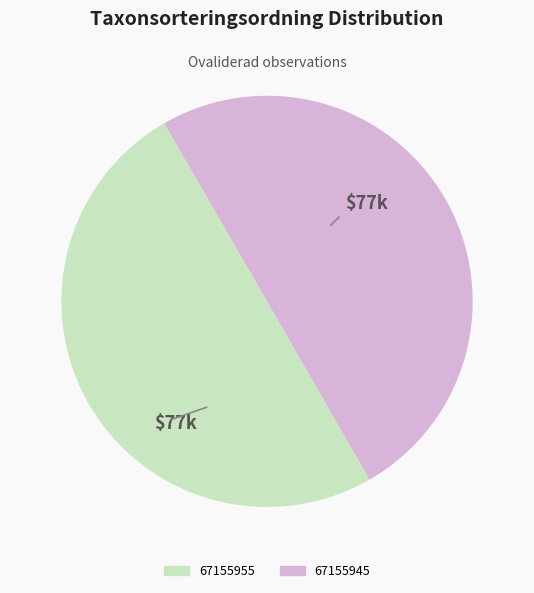

What is the ratio of the value at 67155955 to the value at 67155945?

1.0